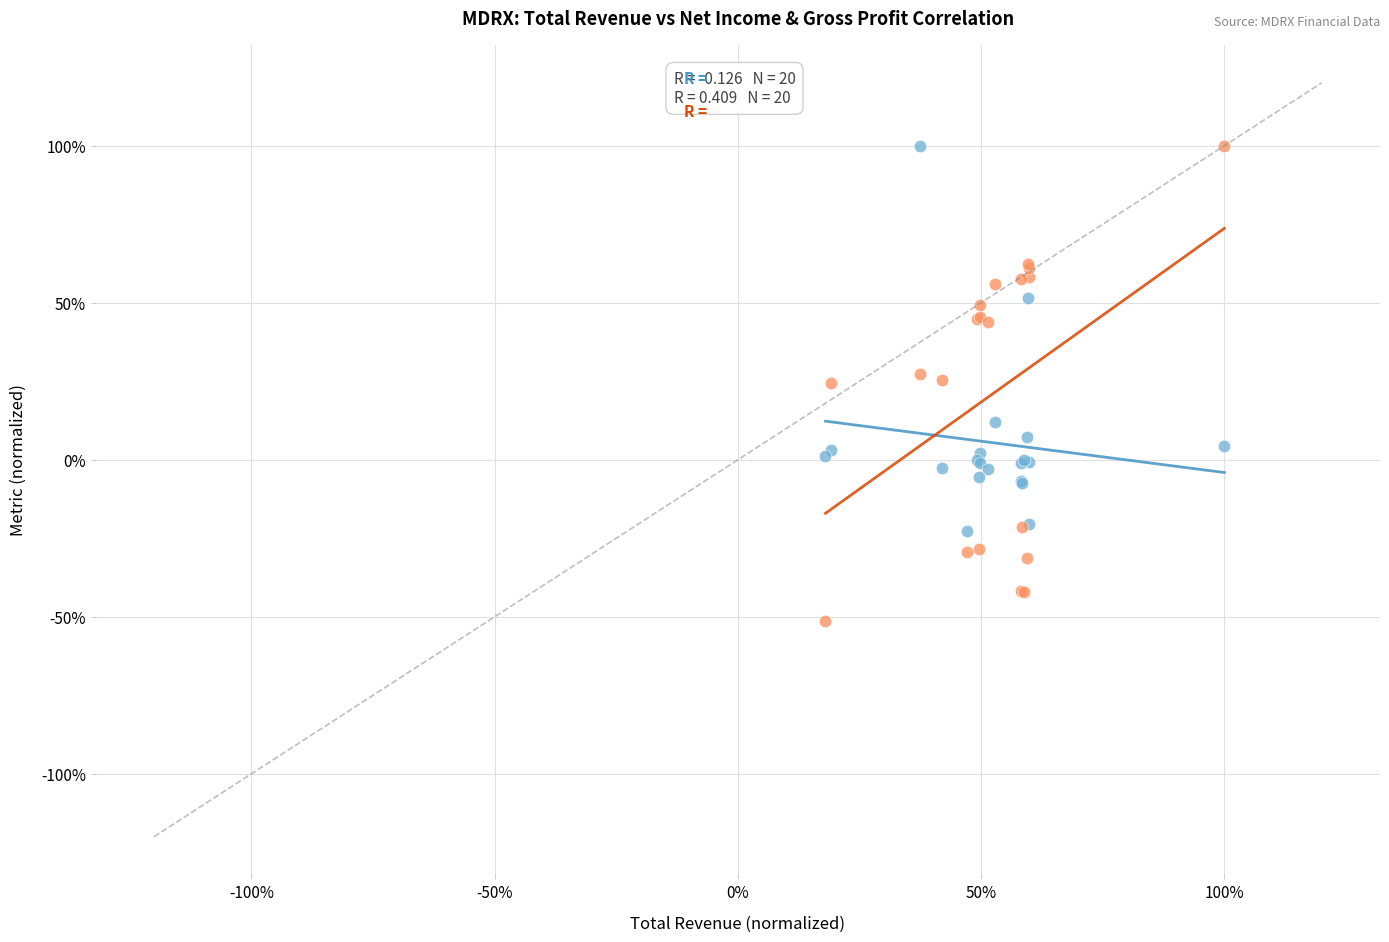

Which series contains the lowest Y value?

Gross Profit